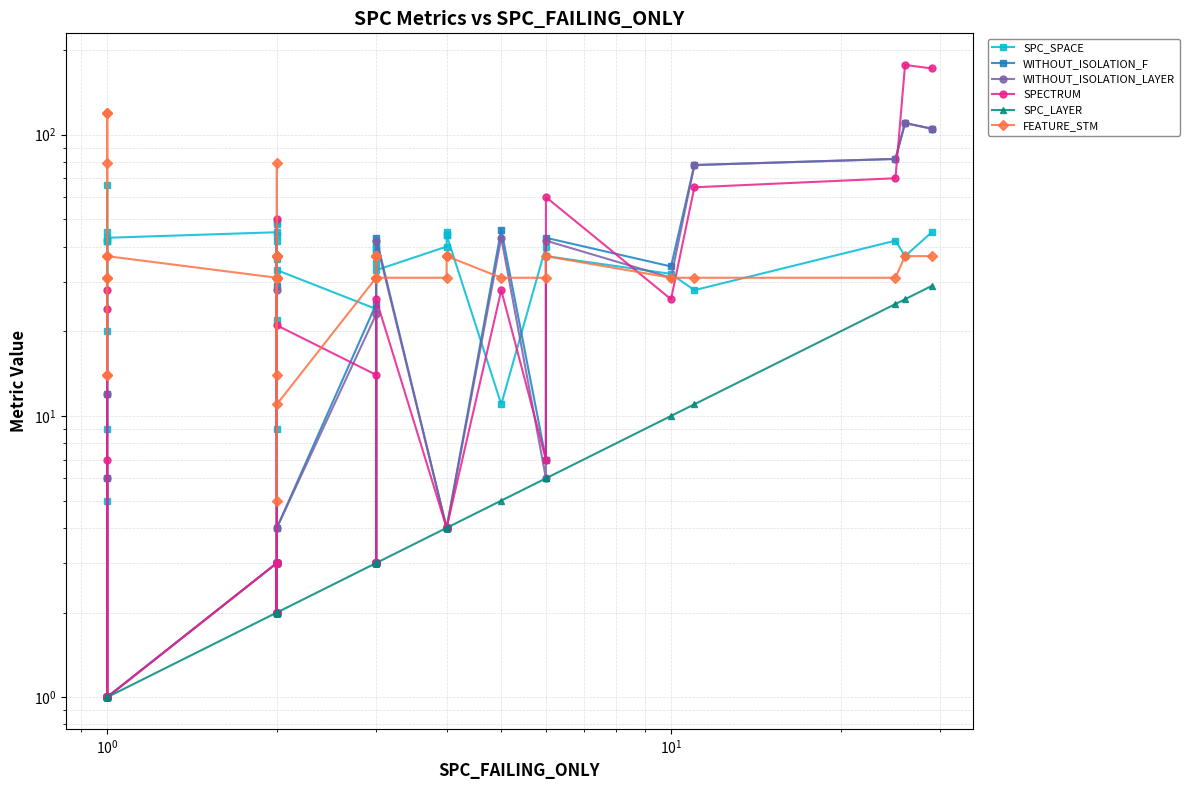

At how many categories does at least one series exceed 18?

38